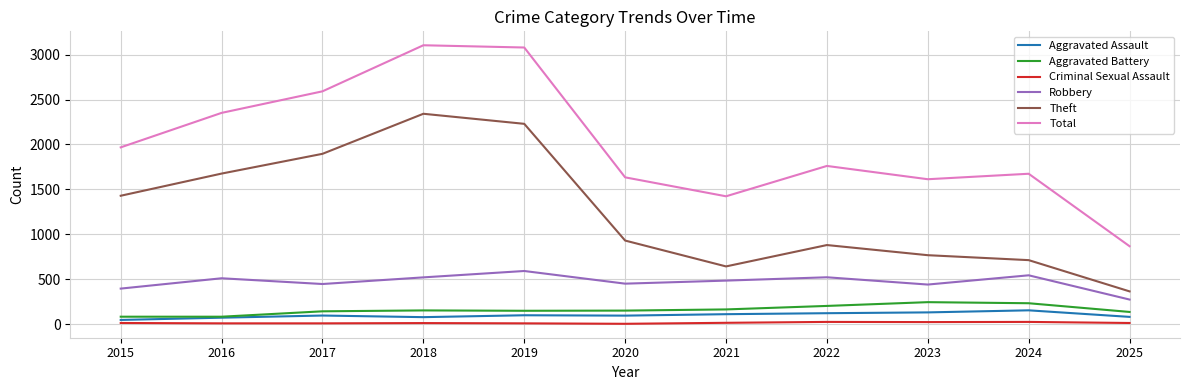

What is the maximum value shown in the chart?

3105